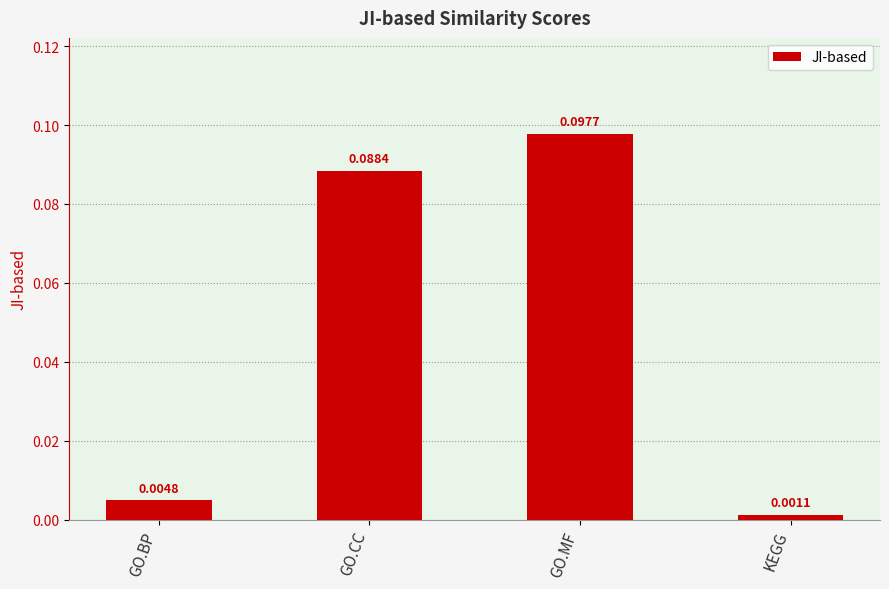

How many bars are there in total?

4